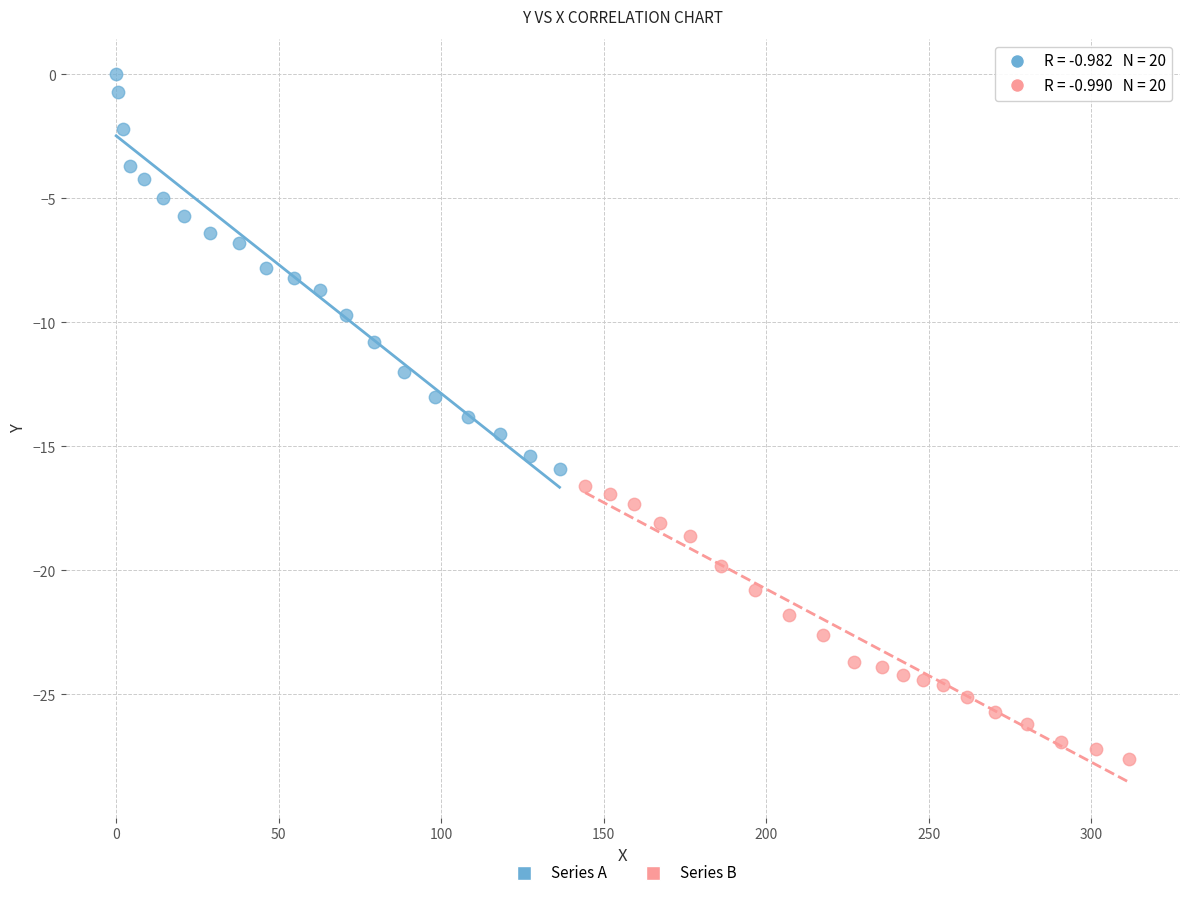

Which series has the largest Y range (max minus min)?

Series A